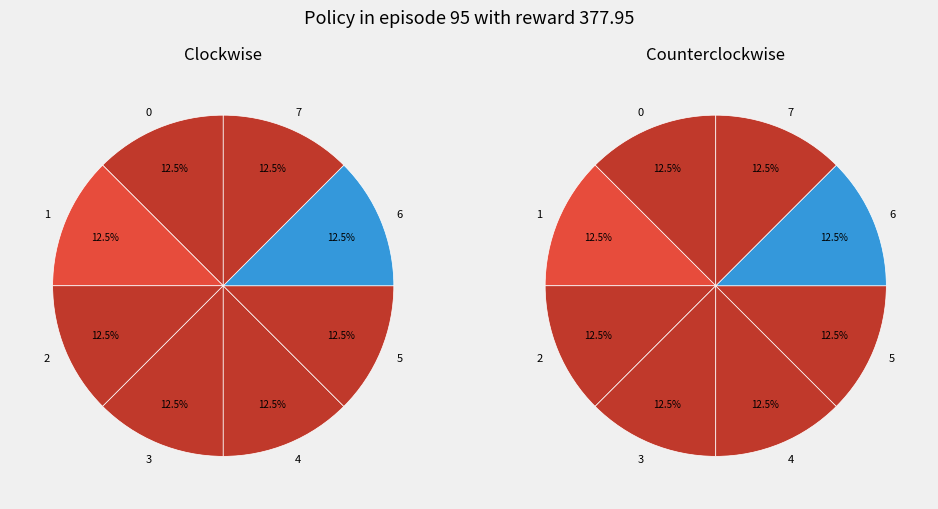

Rank the categories by value from lowest to highest.

1, 0, 2, 7, 3, 4, 5, 6